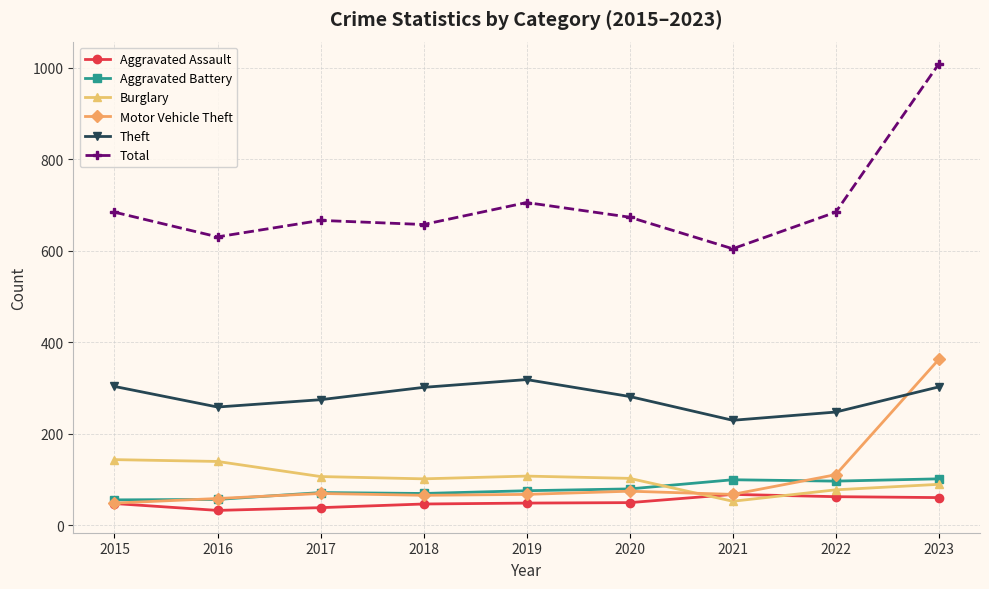

What is the value of the Motor Vehicle Theft point at the 7th from the left?

67